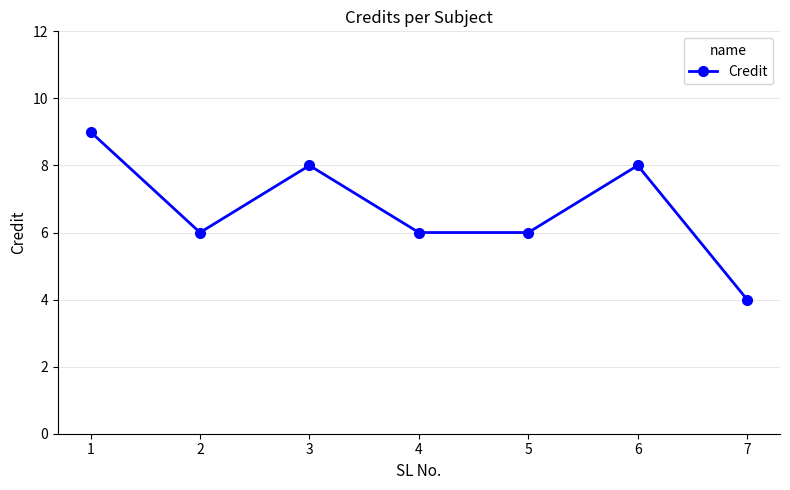

At which category does the data reach its first local peak?

3